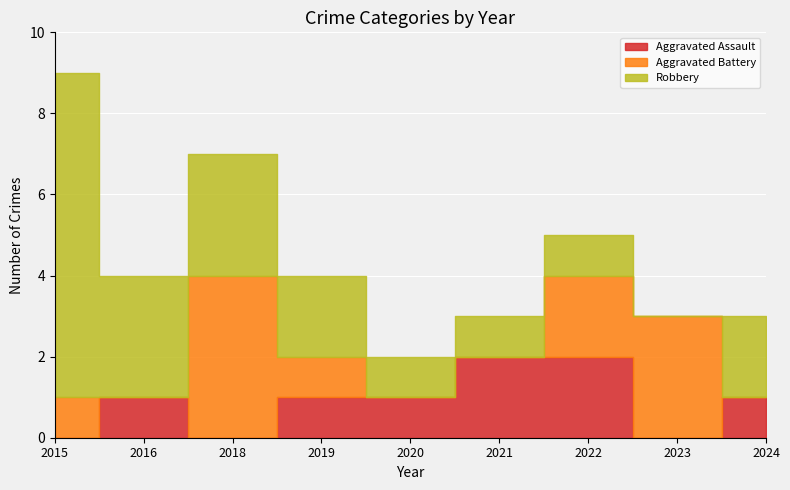

Reading left to right, extract all data points from this chart.

Aggravated Assault: 0	1	0	1	1	2	2	0	1
Aggravated Battery: 1	0	4	1	0	0	2	3	0
Robbery: 8	3	3	2	1	1	1	0	2
Total: 9	4	7	4	2	3	5	3	3